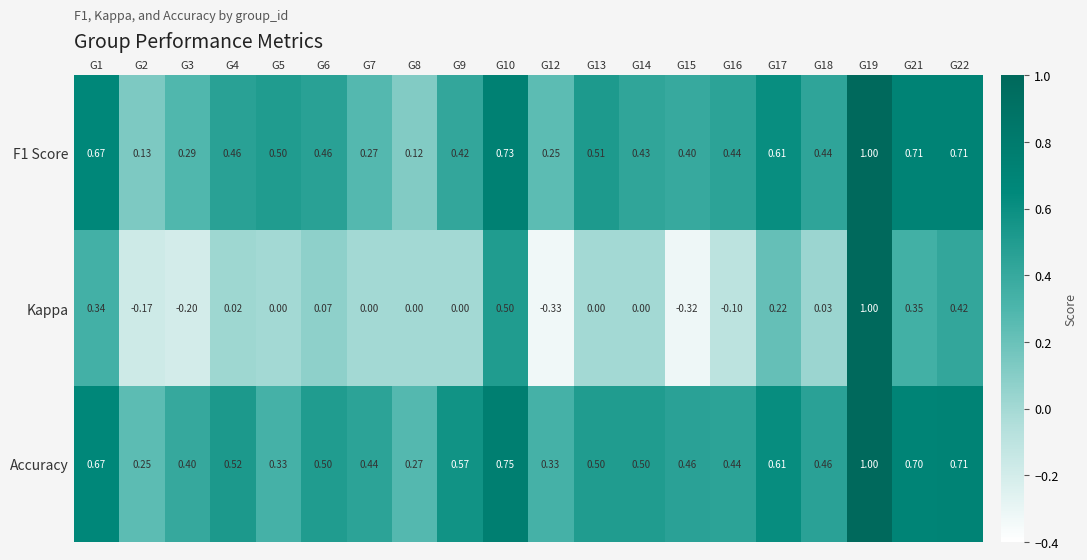

At how many categories does at least one series exceed 0?

20